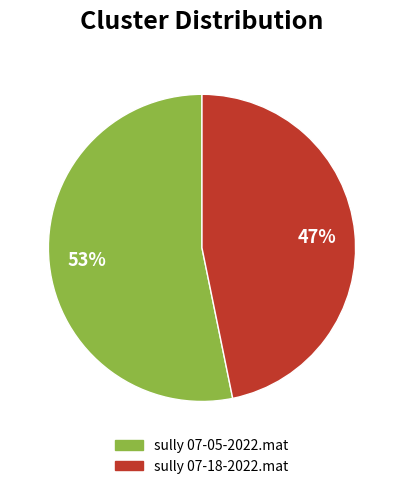

Between sully 07-18-2022.mat and sully 07-05-2022.mat, which is larger?

sully 07-05-2022.mat